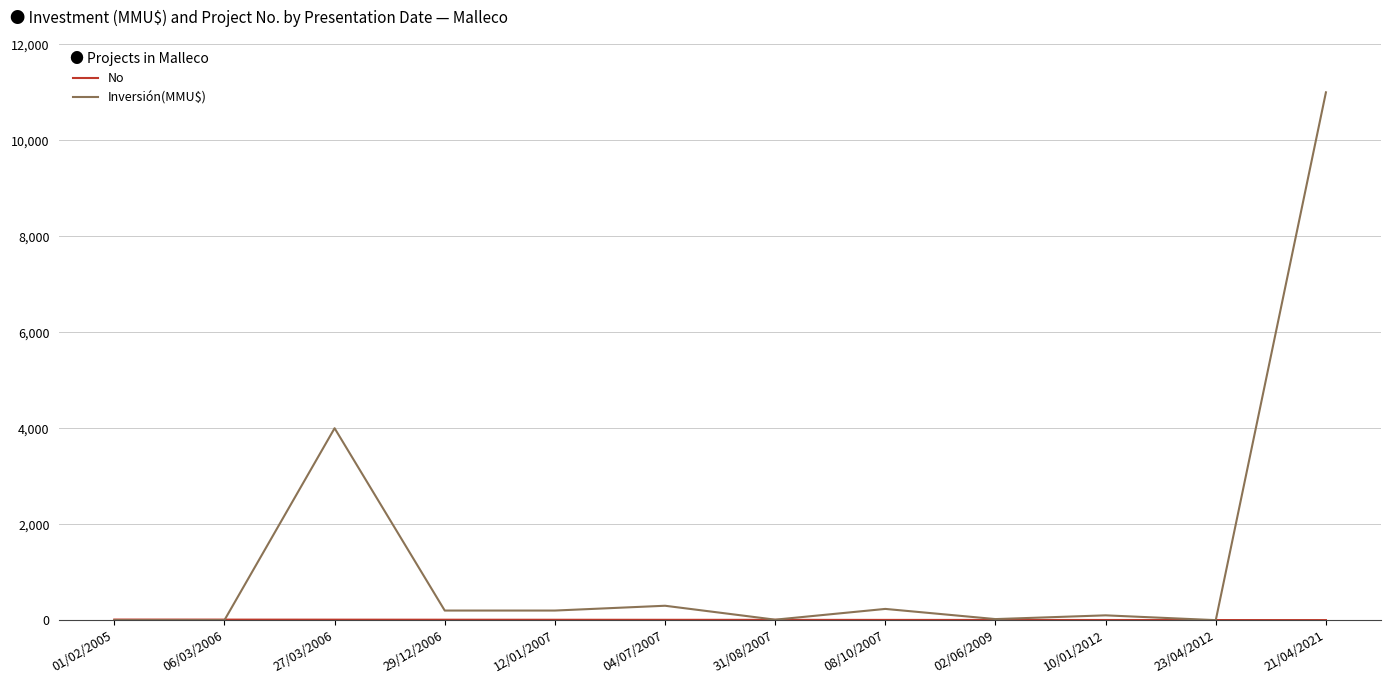

Is it true that Inversión(MMU$) equals 22 at 02/06/2009?

True